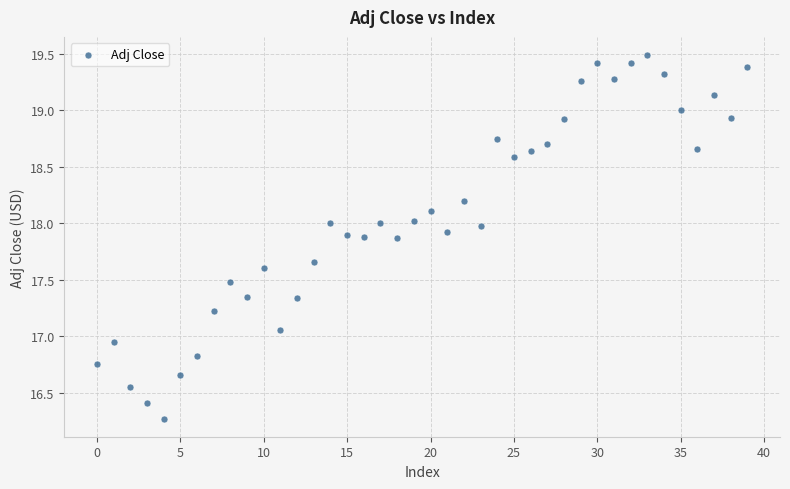

What is the range of Y values (max minus min)?

3.2